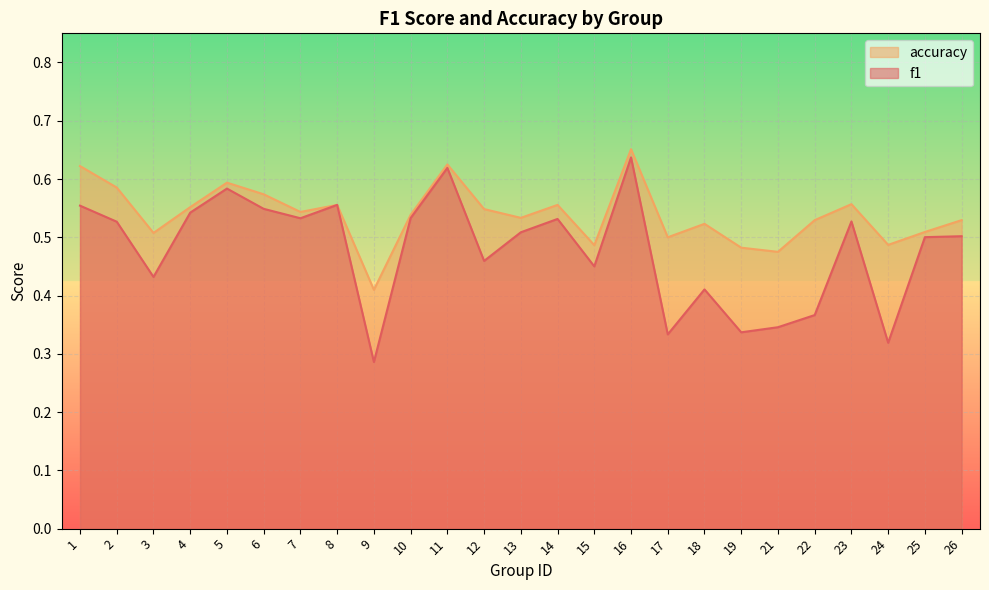

What are all the series names shown in the legend?

accuracy, f1